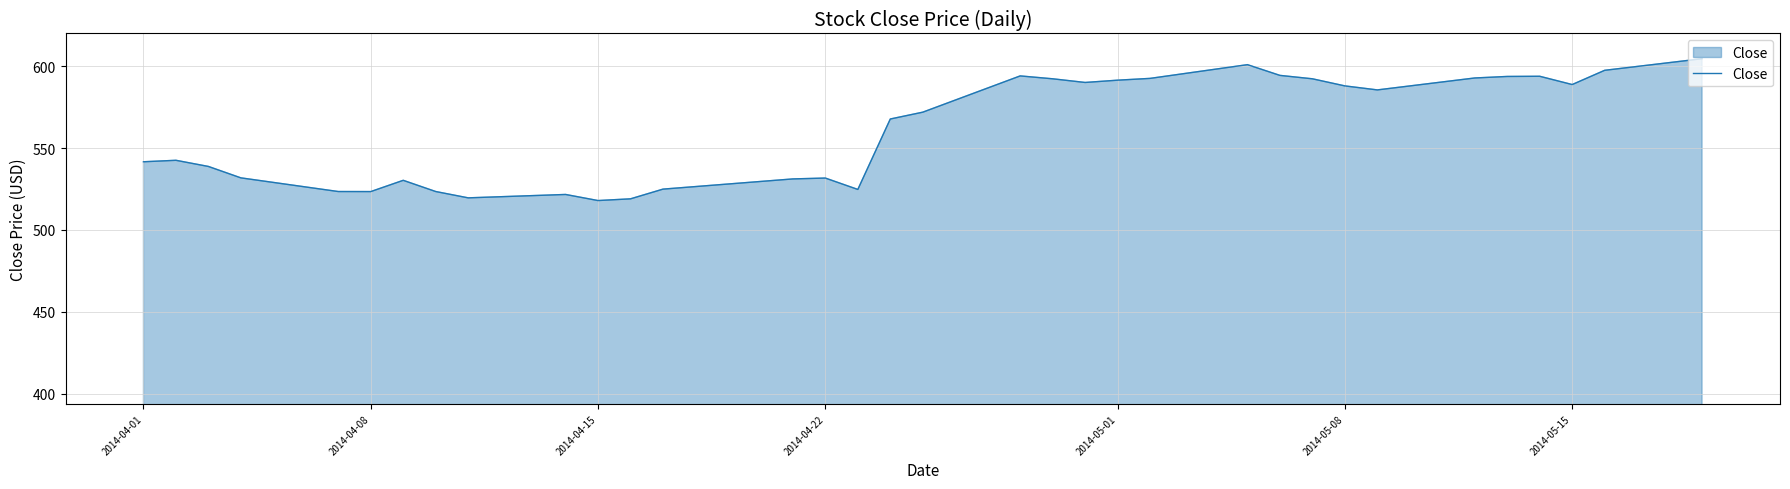

What is the difference between the second highest and minimum values?

83.0